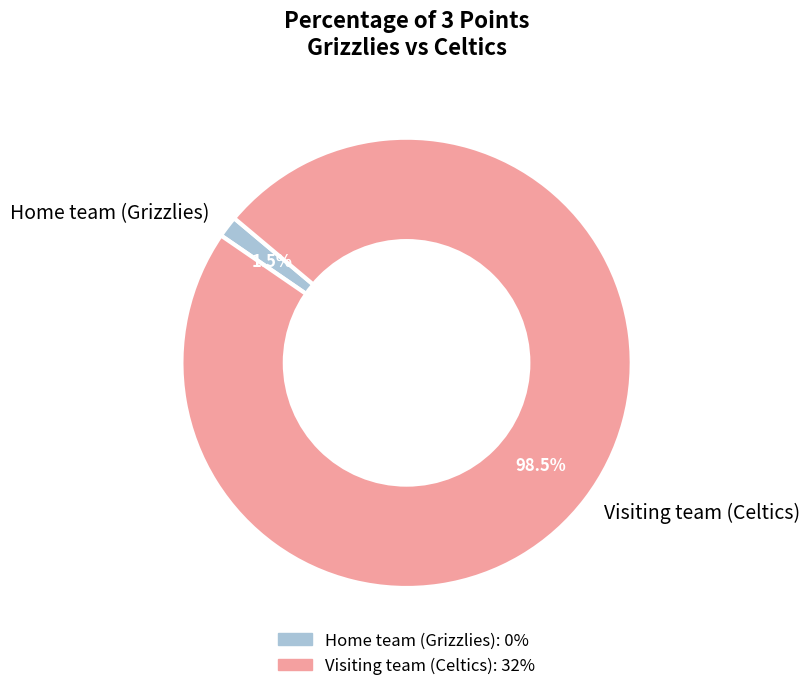

What percentage is NOT represented by Home team (Grizzlies)?

98.5%